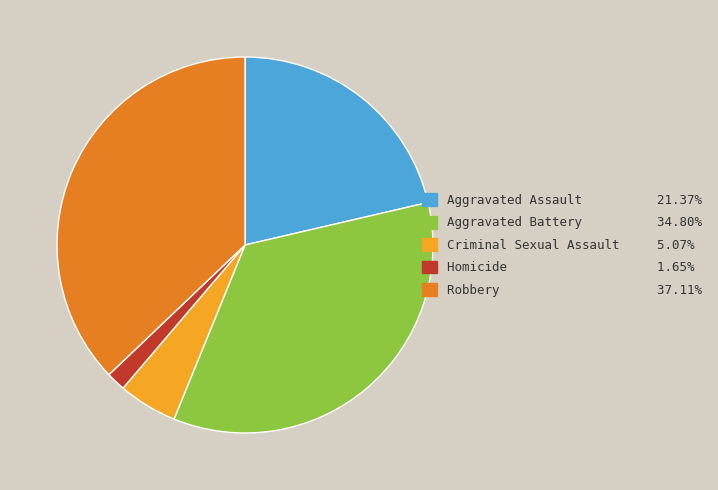

Does any single category account for the majority?

No